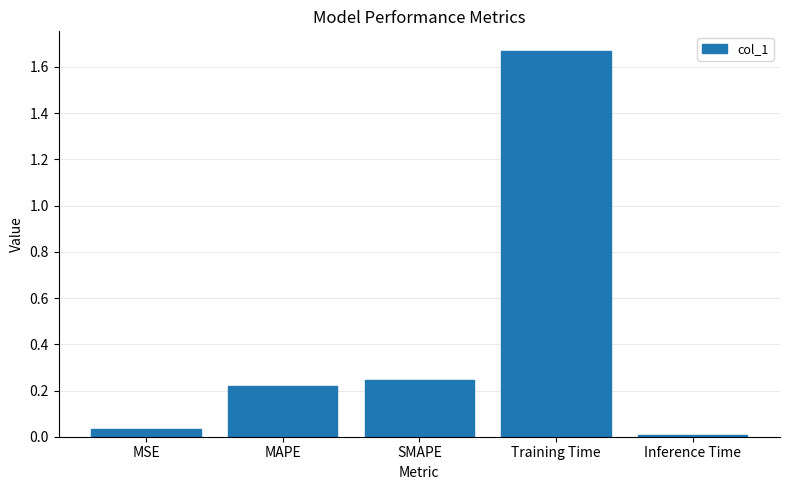

True or false: the data shows 0.4 at SMAPE.

False